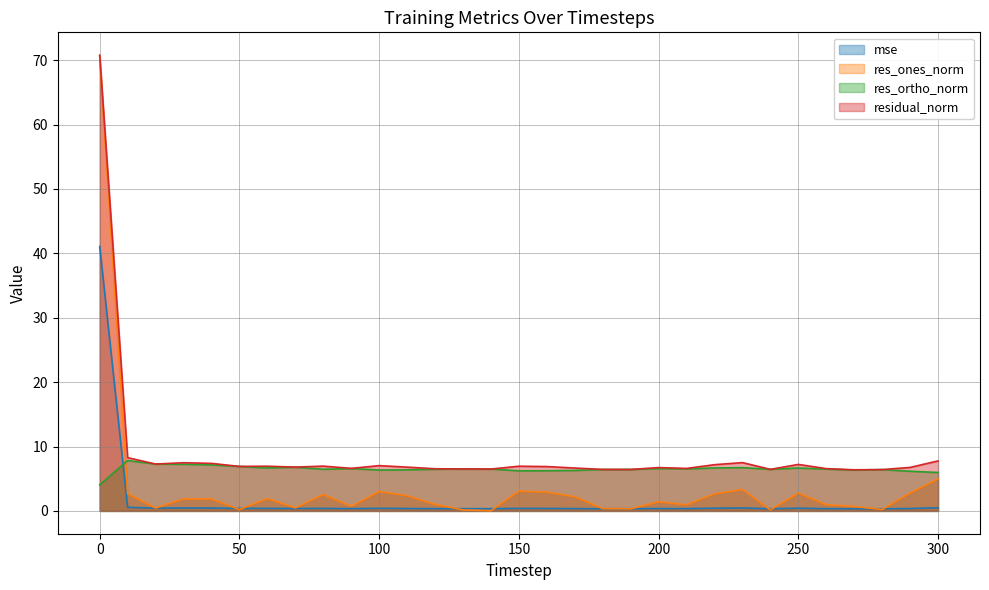

What are all the series names shown in the legend?

mse, res_ones_norm, res_ortho_norm, residual_norm